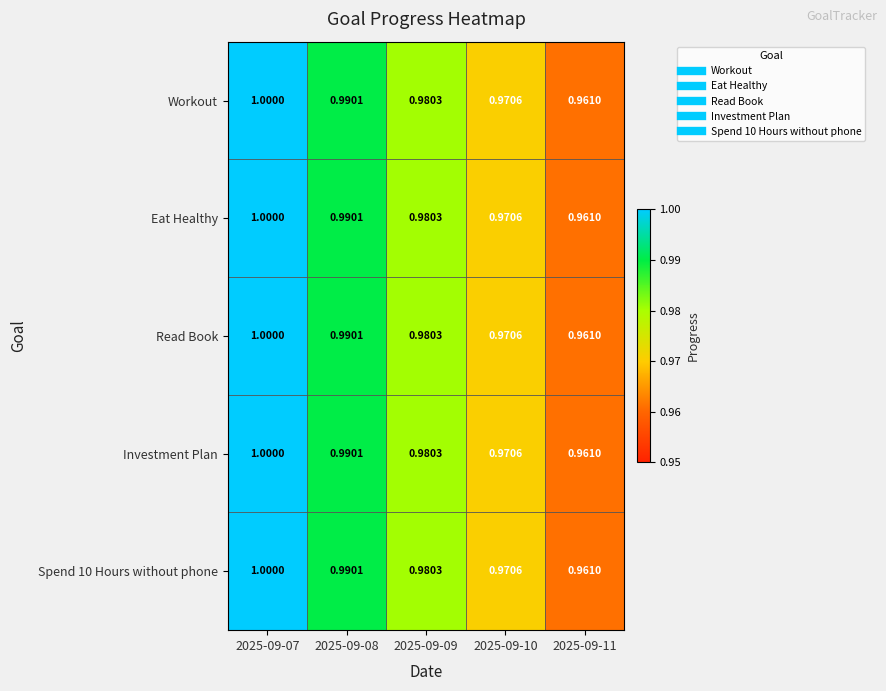

What is the total value across all series at 2025-09-08?

5.0